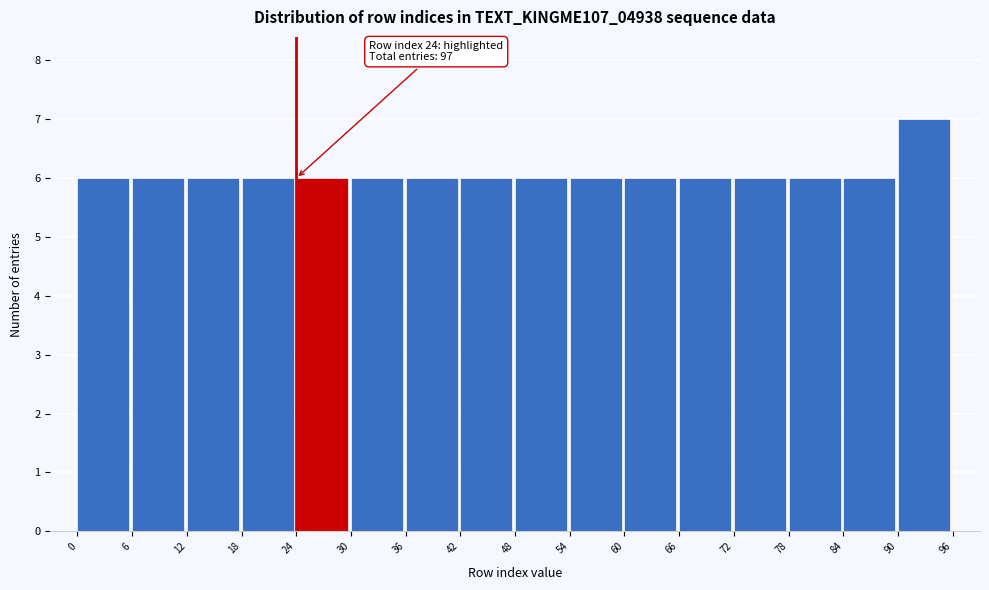

Which range on the x-axis has the tallest bar?

90 to 96